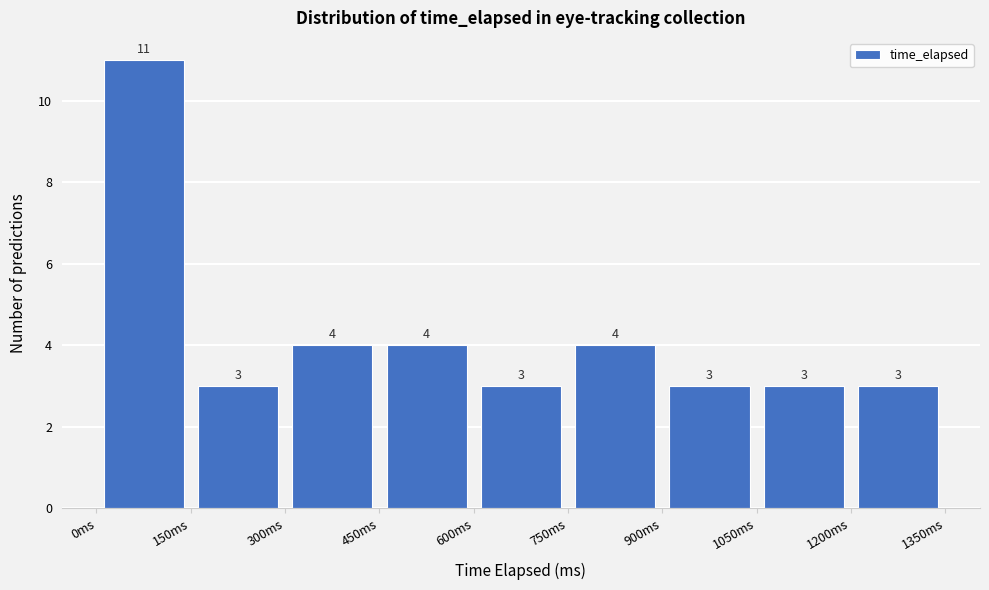

Reading left to right, transcribe this chart: for each bar, give the range it covers on the x-axis and its height. The bar edges are not printed on the chart, so give them approximately, as read against the axis.

0 to 150: 11
150 to 300: 3
300 to 450: 4
450 to 600: 4
600 to 750: 3
750 to 900: 4
900 to 1050: 3
1050 to 1200: 3
1200 to 1350: 3